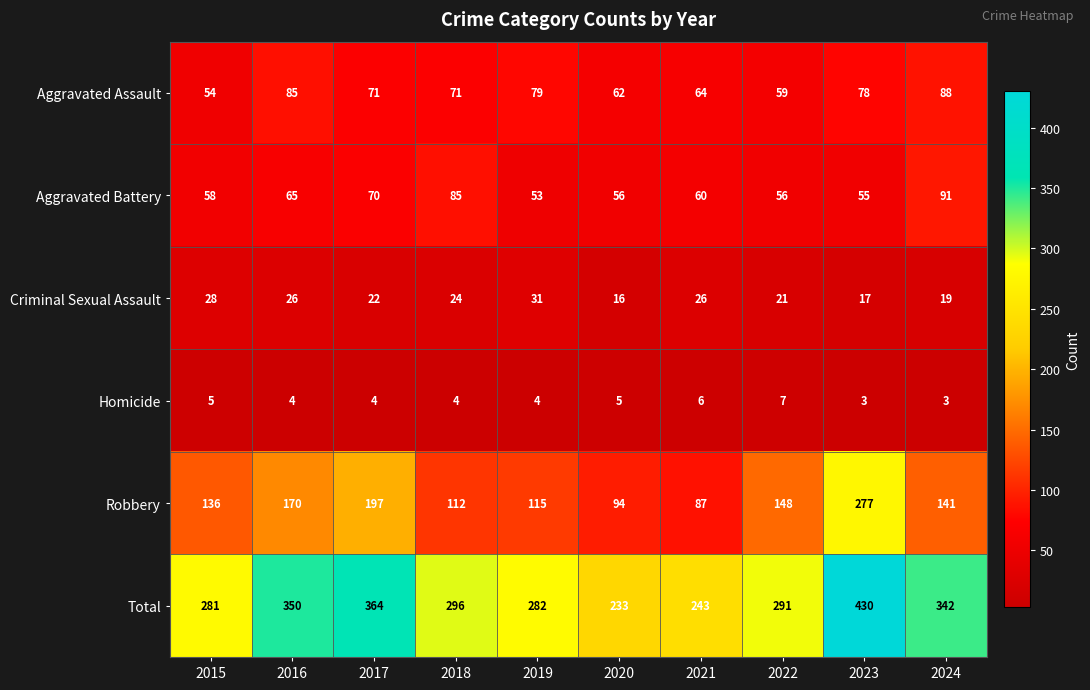

Between 2016 and 2021, which series saw the biggest shift?

Total